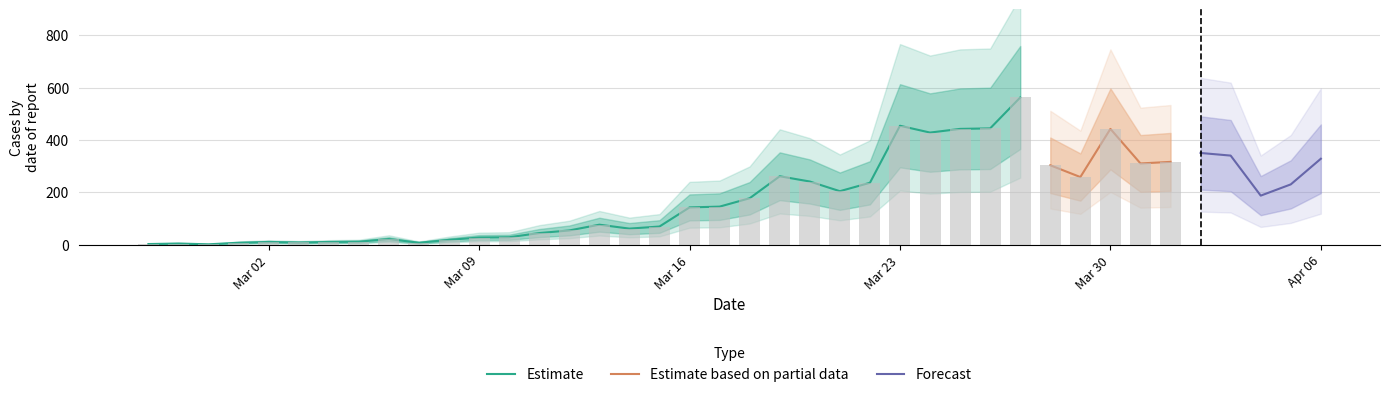

Are the bars grouped side by side (vs. stacked)?

Yes